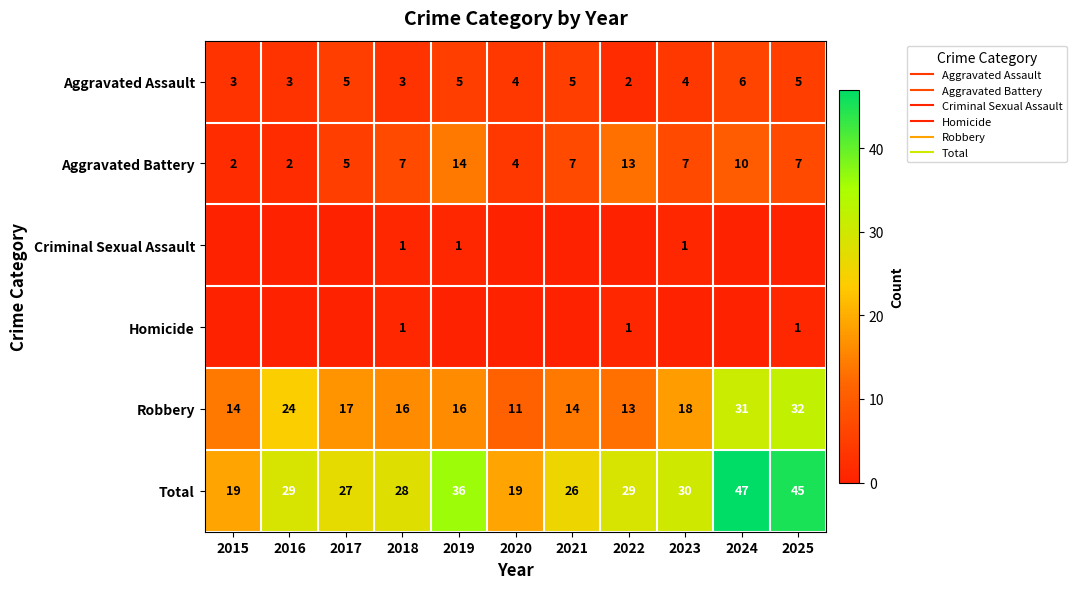

True or false: Total has a value of 8 at 2023.

False